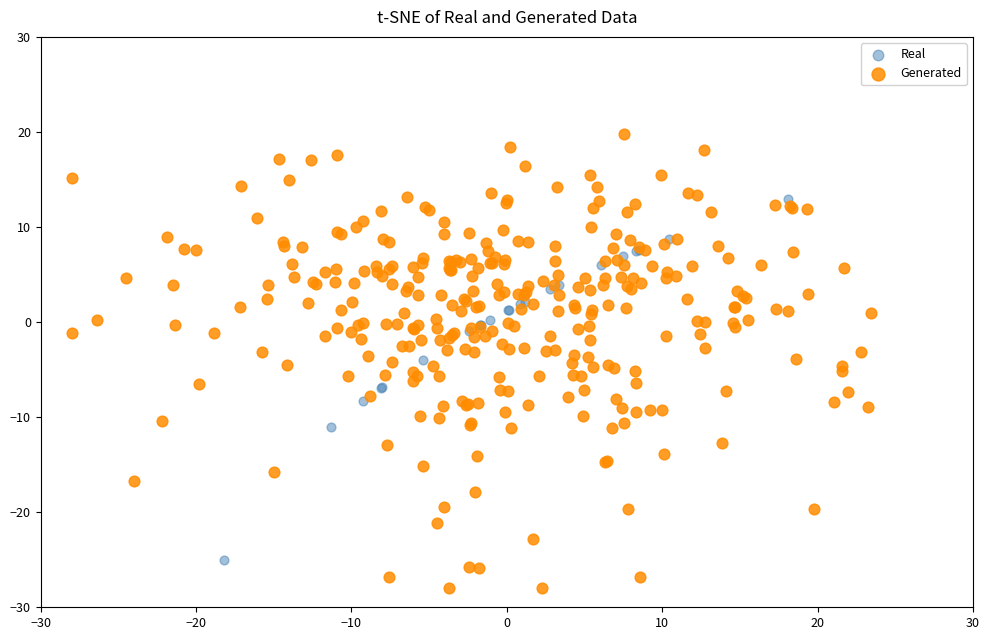

Which series reaches the maximum Y coordinate?

Generated